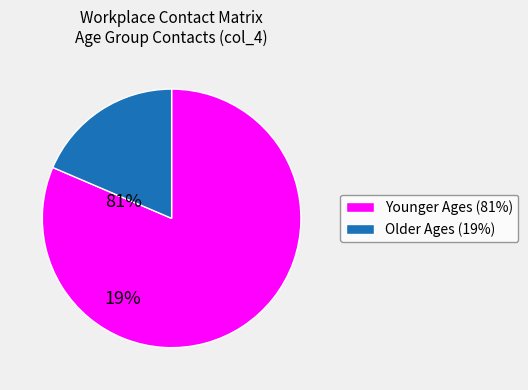

Does any single category account for the majority?

Yes